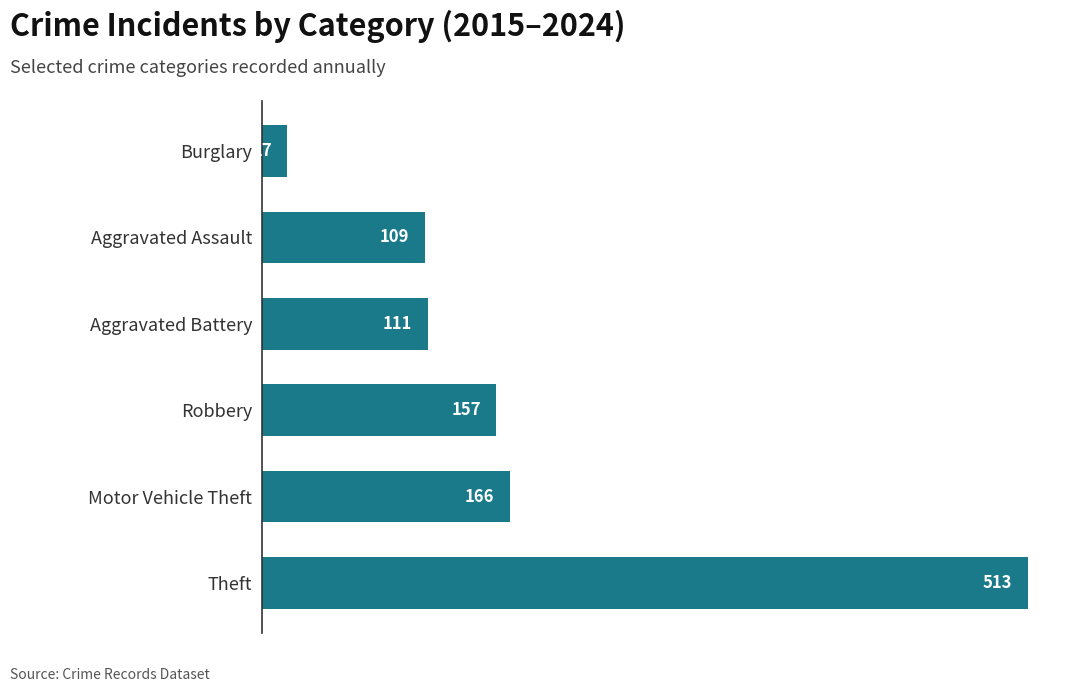

Which has a higher value, Motor Vehicle Theft or Theft?

Theft